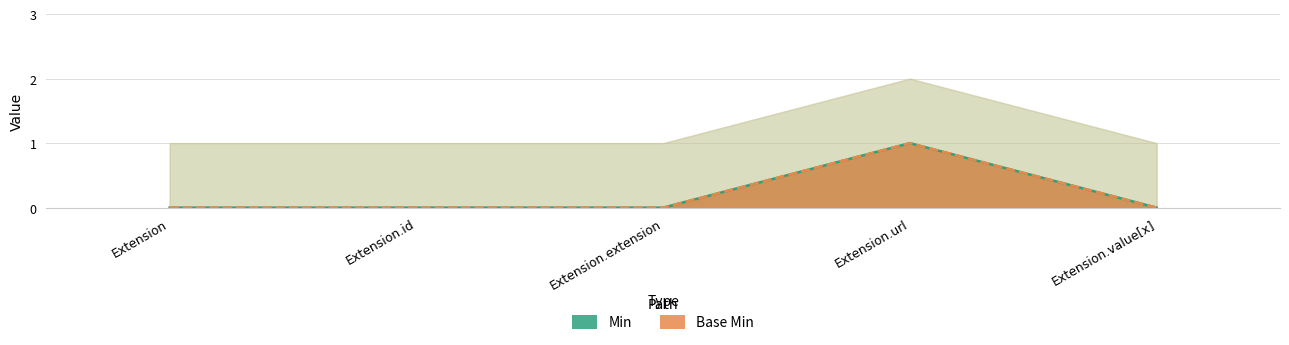

How many distinct data groups are displayed?

2